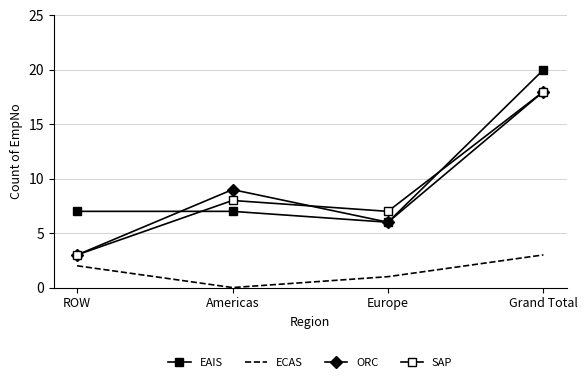

At which category is the sum across all series the highest?

Grand Total